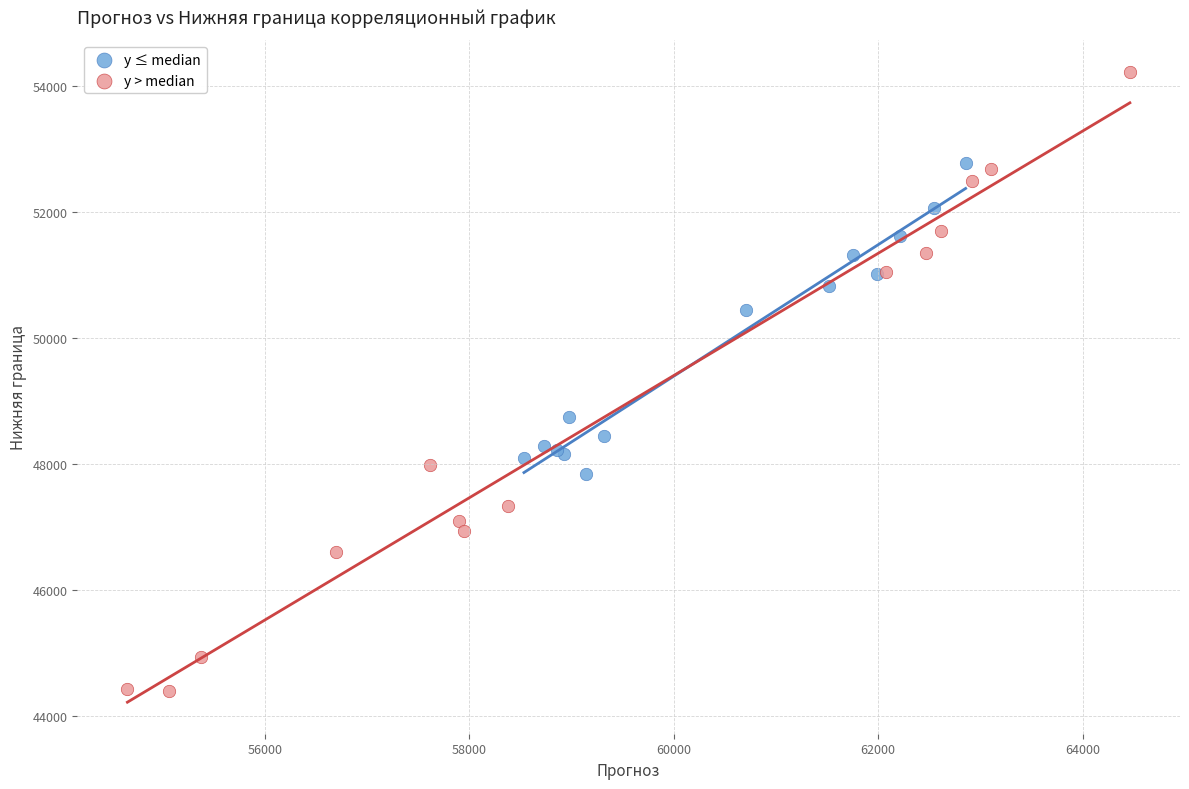

Which series reaches the maximum Y coordinate?

y > median